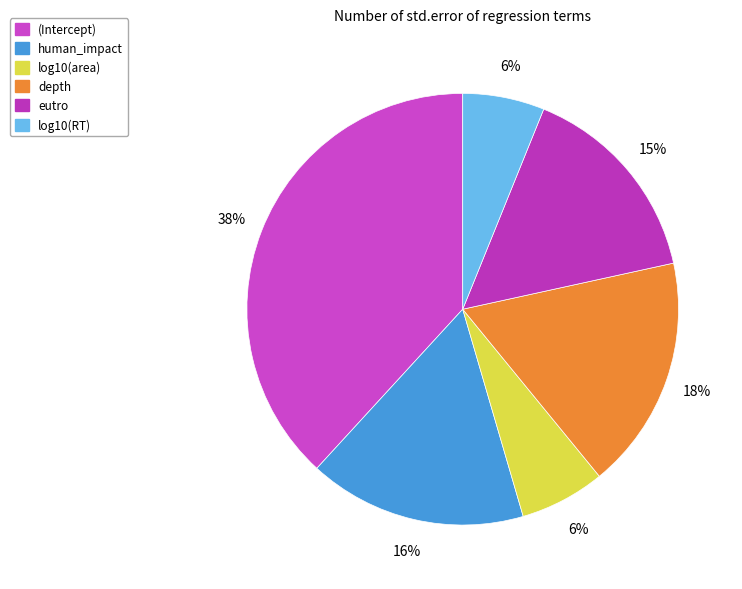

Which category has the smallest portion of the pie?

log10(RT)